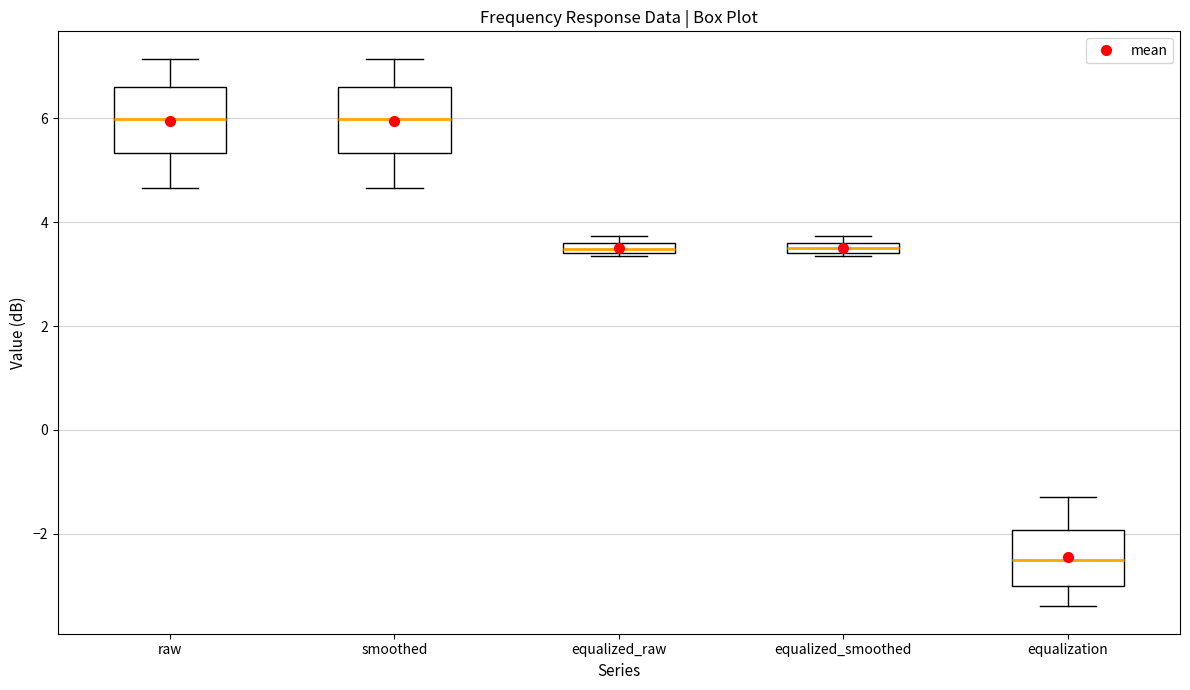

Where is the lower edge of the box for raw on the y-axis? The values are not printed on the chart, so give them approximately, as read against the axis.

5.4